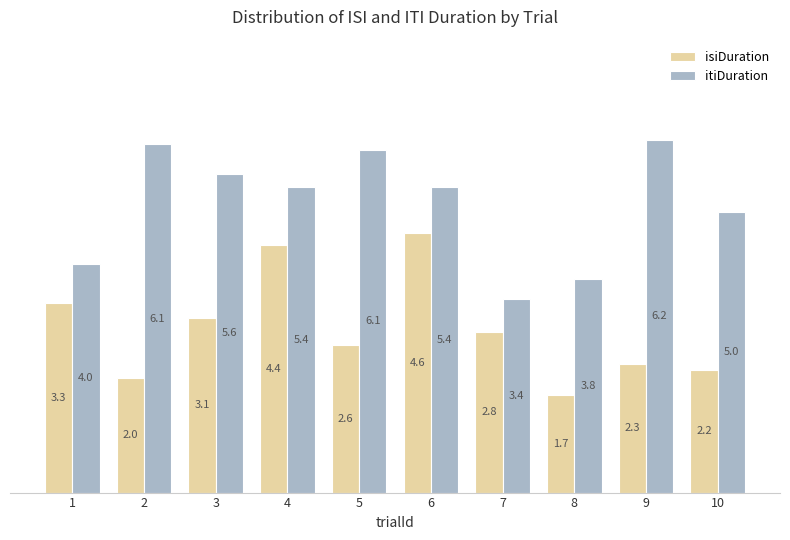

List the series in order of their overall mean, lowest first.

isiDuration, itiDuration